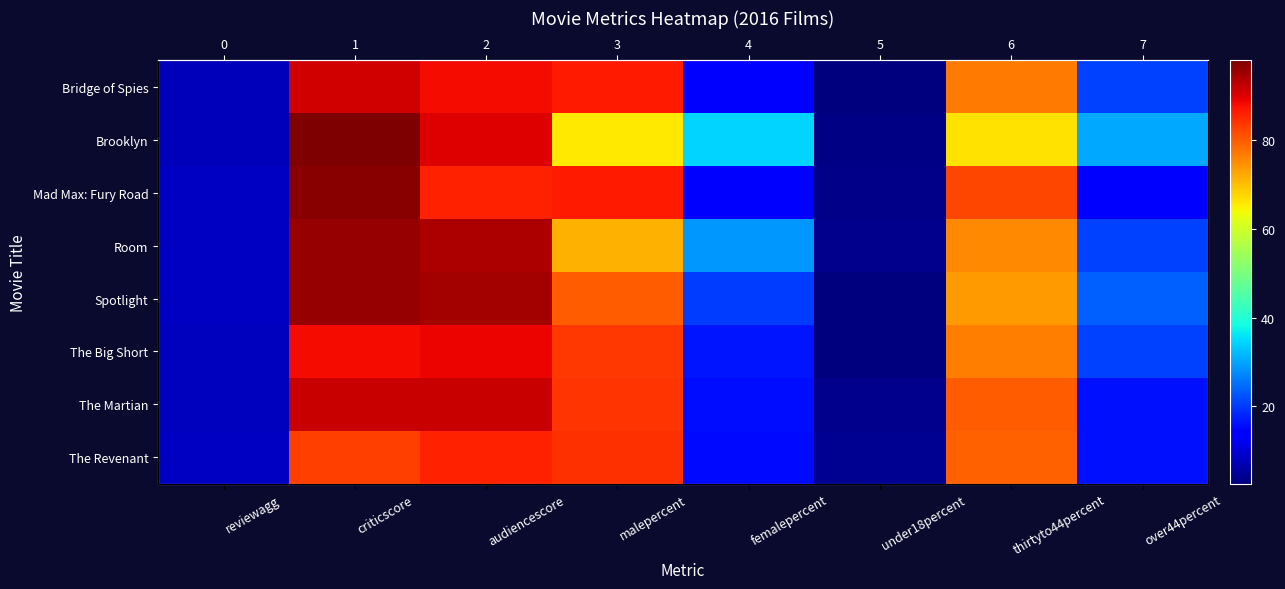

Which has a higher value, criticscore or femalepercent?

criticscore